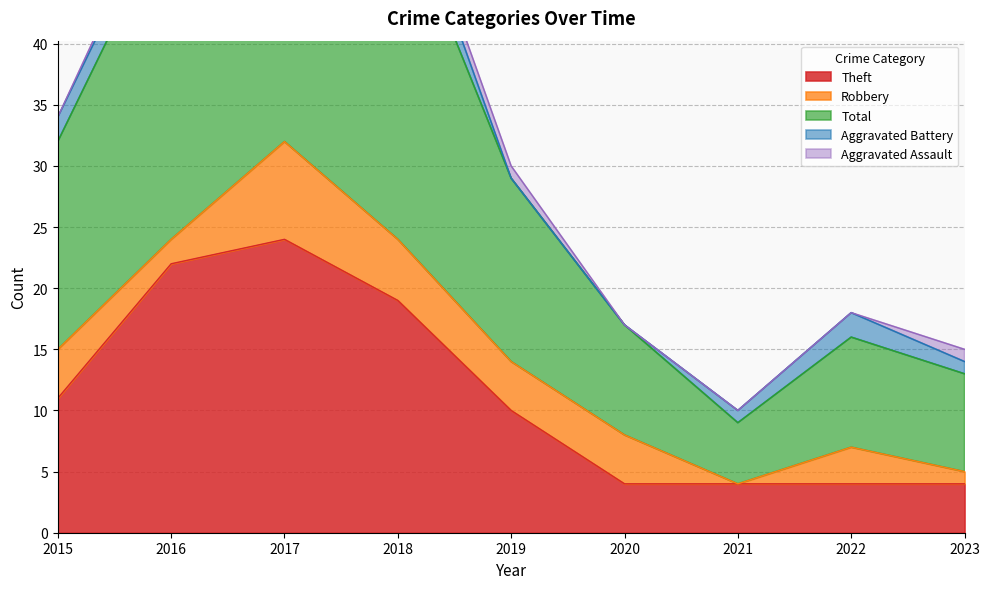

Which category has the highest value across all series?

2017